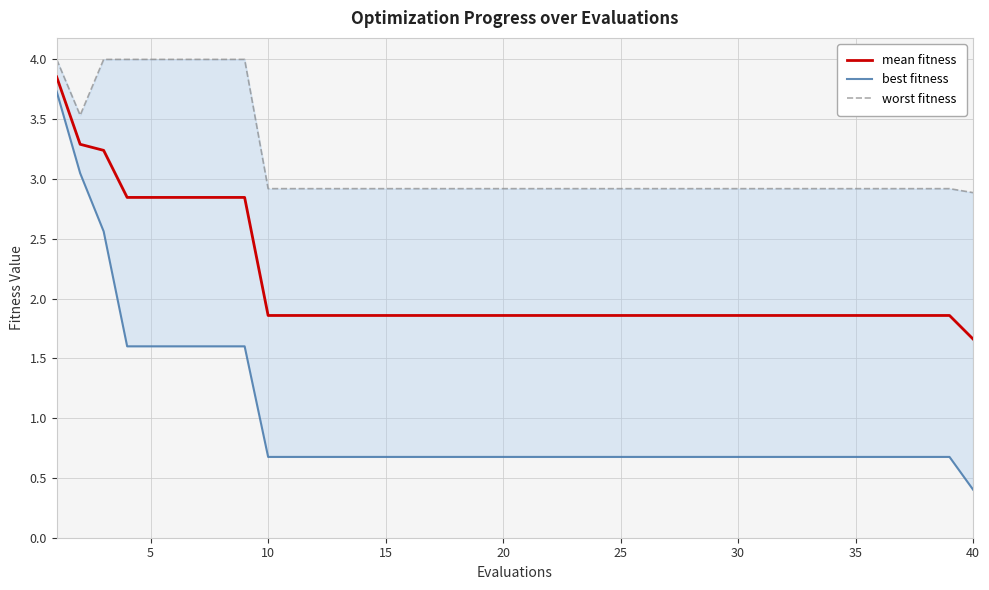

Which series has the largest range (max minus min)?

best fitness